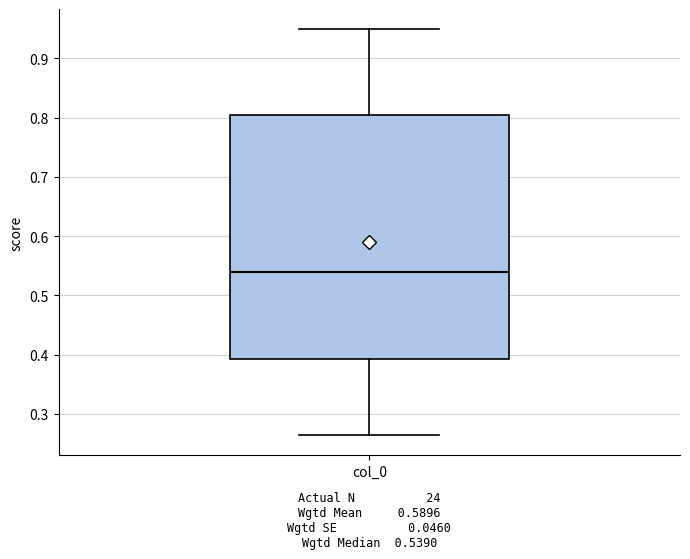

Transcribe this box plot: give where the median line is, the range the box spans, and where the two whiskers end, as read against the y-axis. The values are not printed on the chart, so give them approximately, as read against the axis.

median 0.54, box 0.39 to 0.80, whiskers 0.26 to 0.95